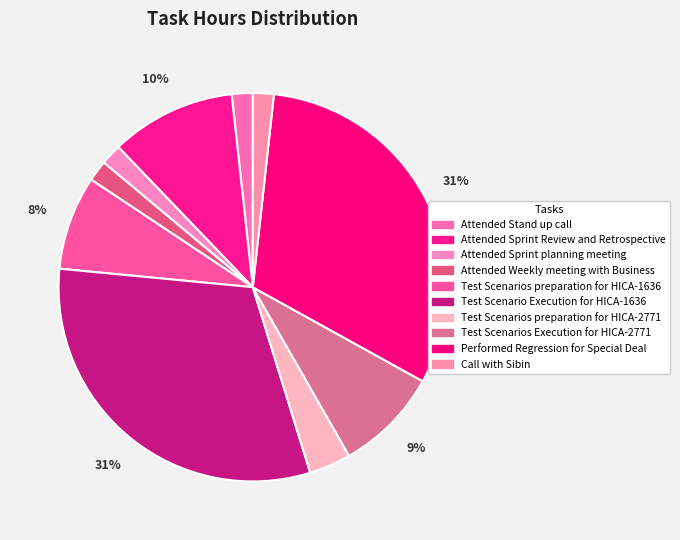

To the nearest percent, what portion does Performed Regression for Special Deal represent?

31%